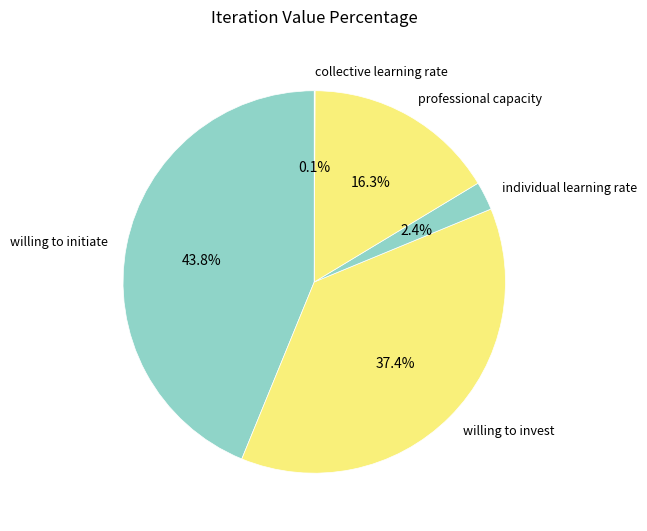

Is it true that willing to invest is 45% of the pie?

False